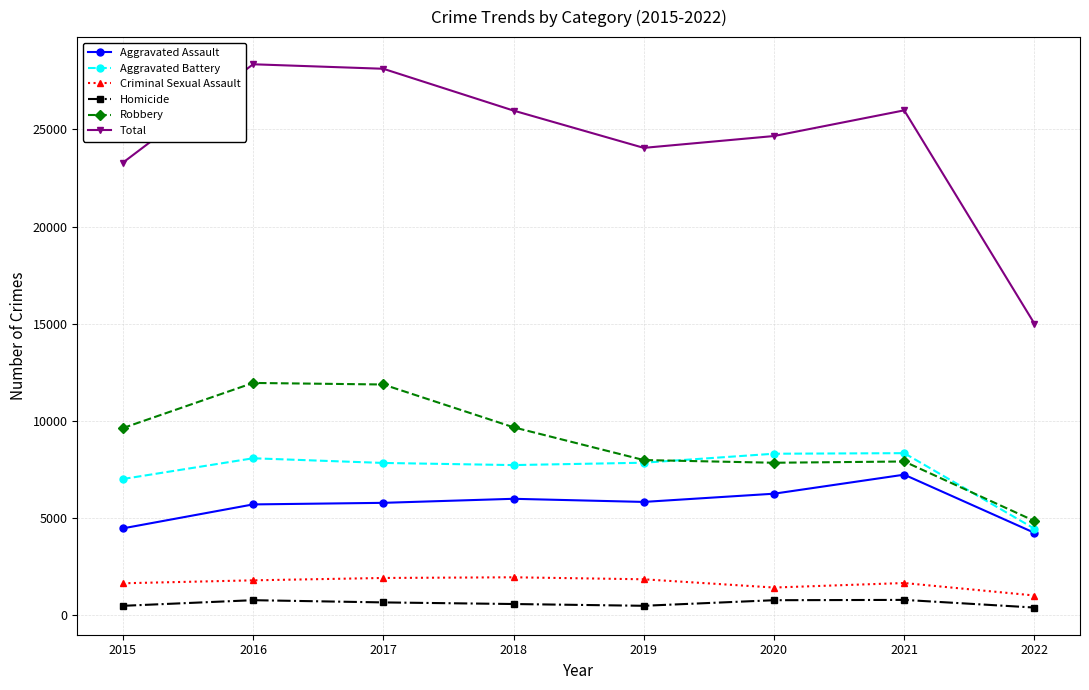

Which series has the widest spread of values?

Total